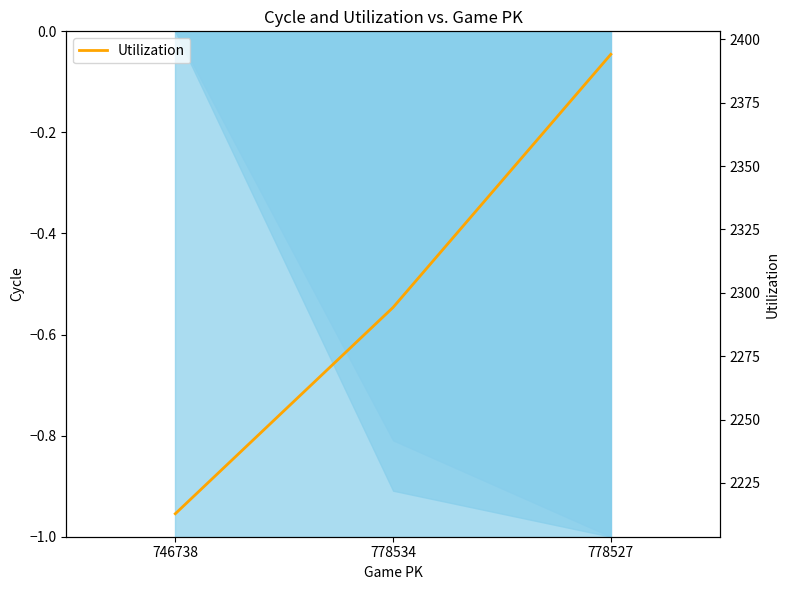

The chart shows a value of 2294.2 at 778534. True or false?

True